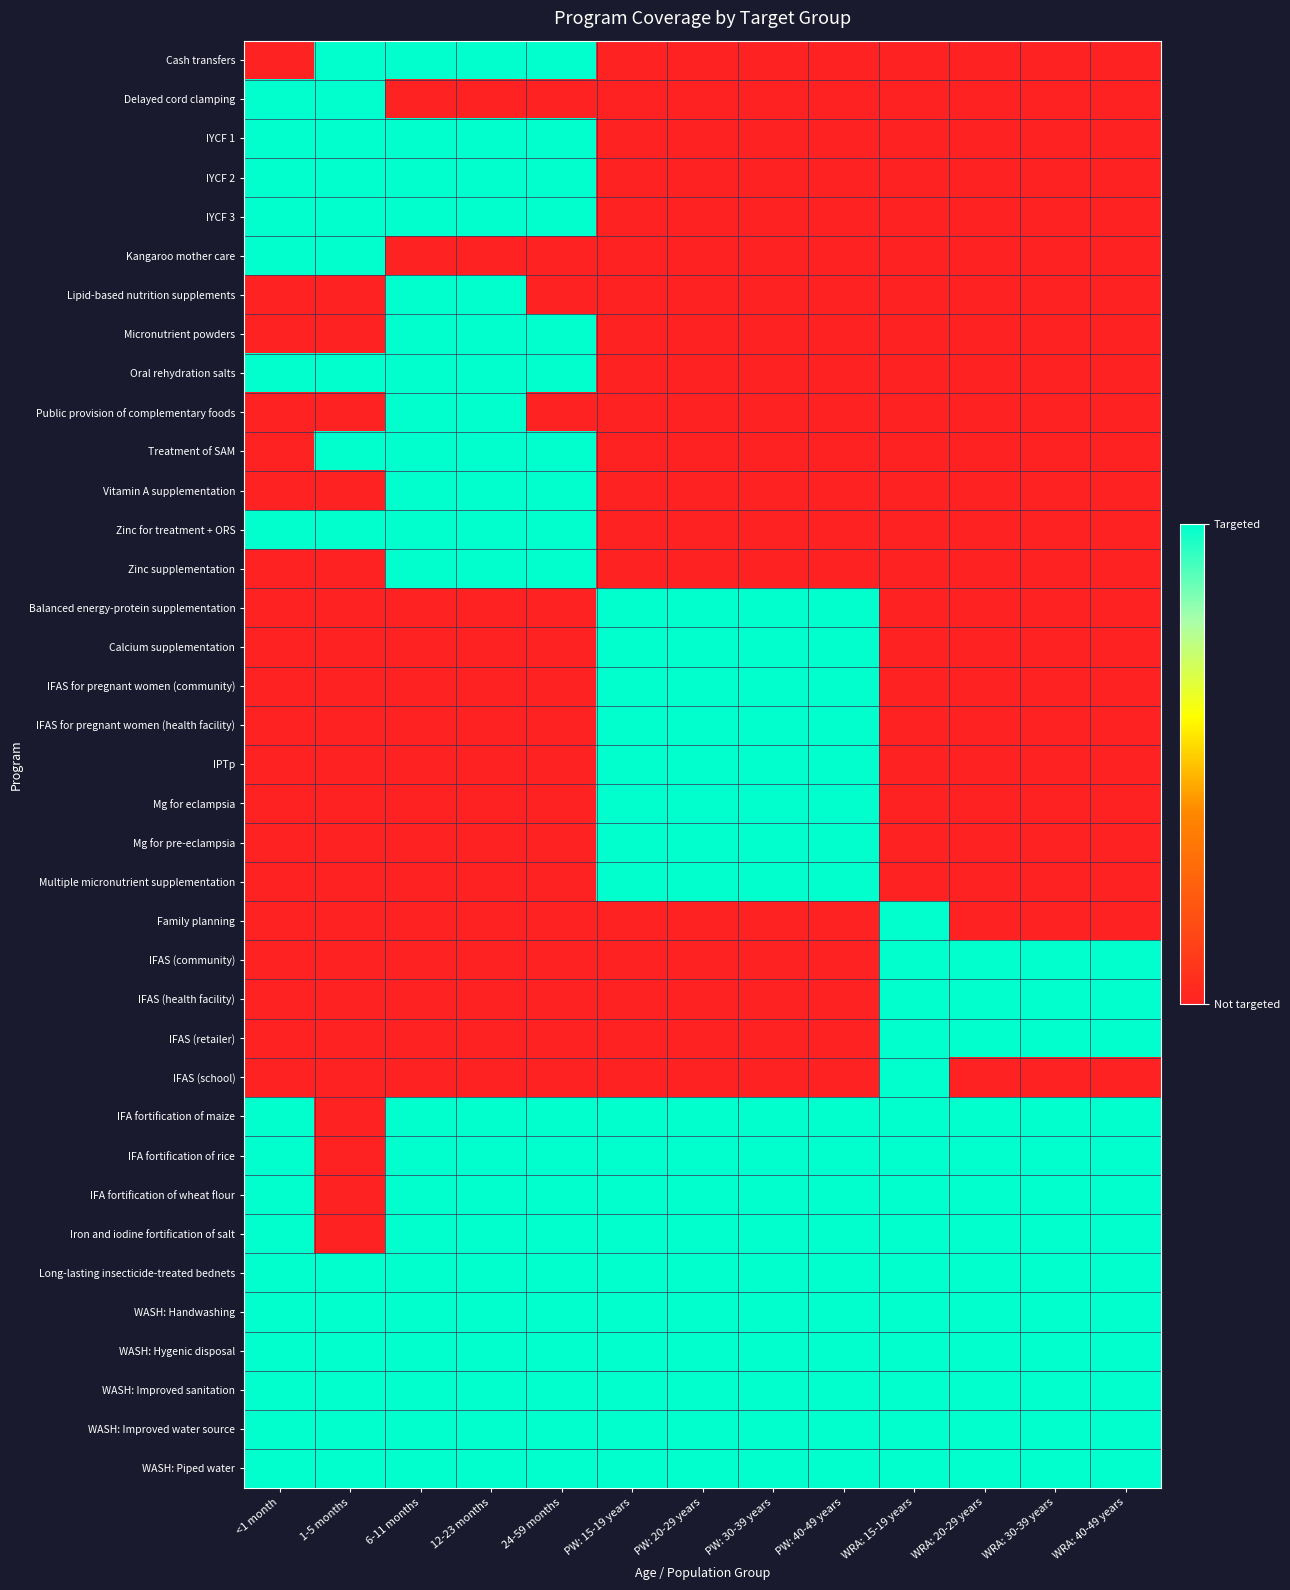

Which series has the largest range (max minus min)?

Cash transfers